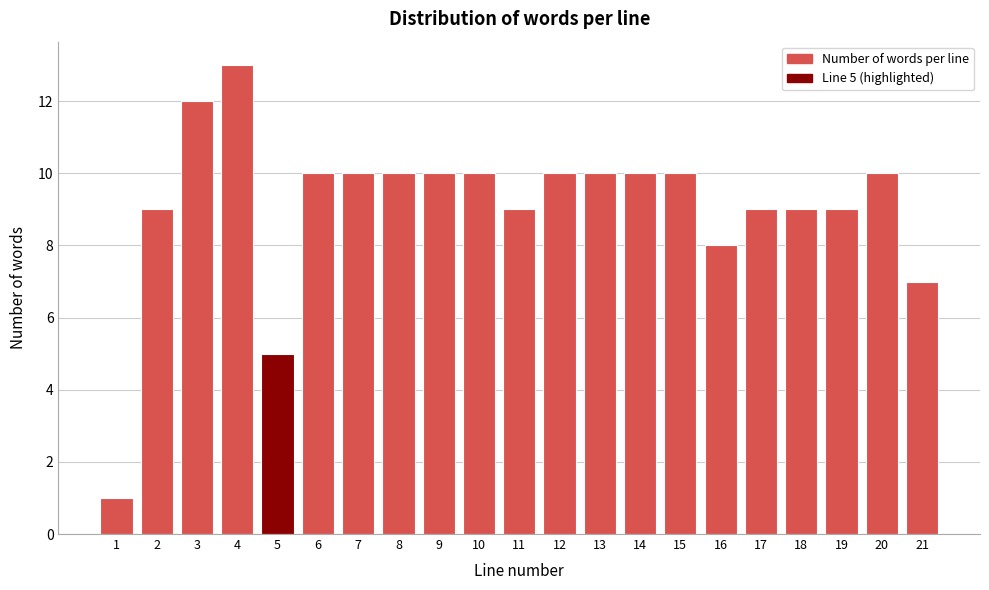

Reading right to left, list all the values displayed in this chart.

7	10	9	9	9	8	10	10	10	10	9	10	10	10	10	10	5	13	12	9	1